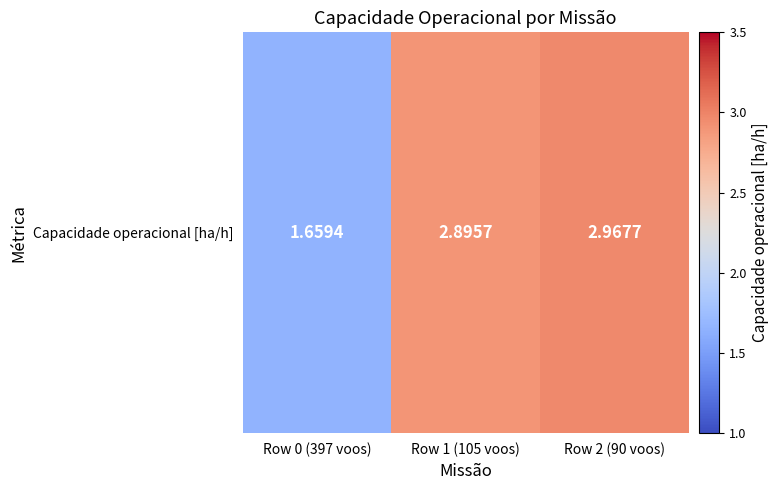

Where does the data first go above 2?

Row 1 (105 voos)